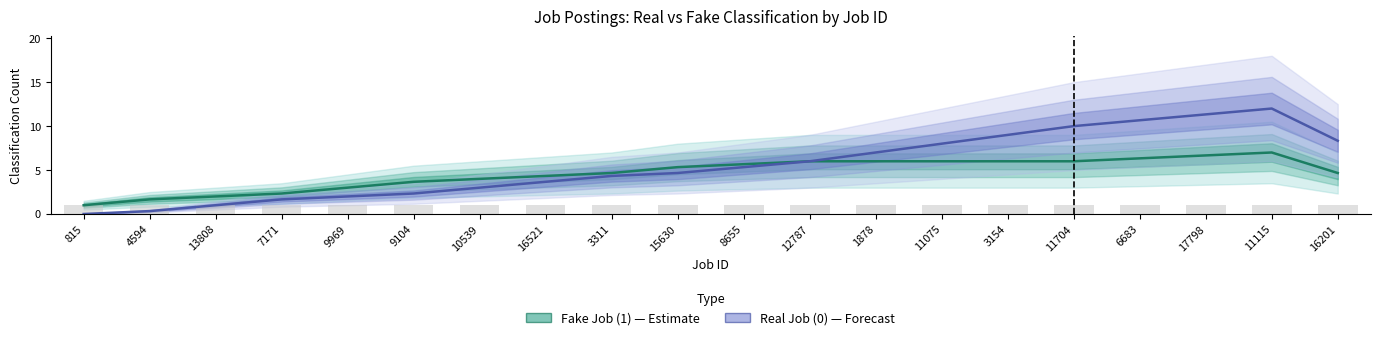

List the series in order of their peak value, highest first.

Real Job (0) — Forecast, Fake Job (1) — Estimate